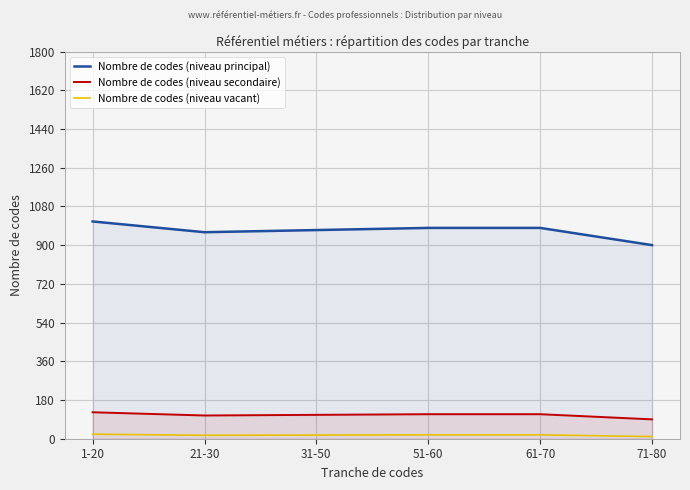

Between 1-20 and 51-60, which series saw the biggest shift?

Nombre de codes (niveau principal)